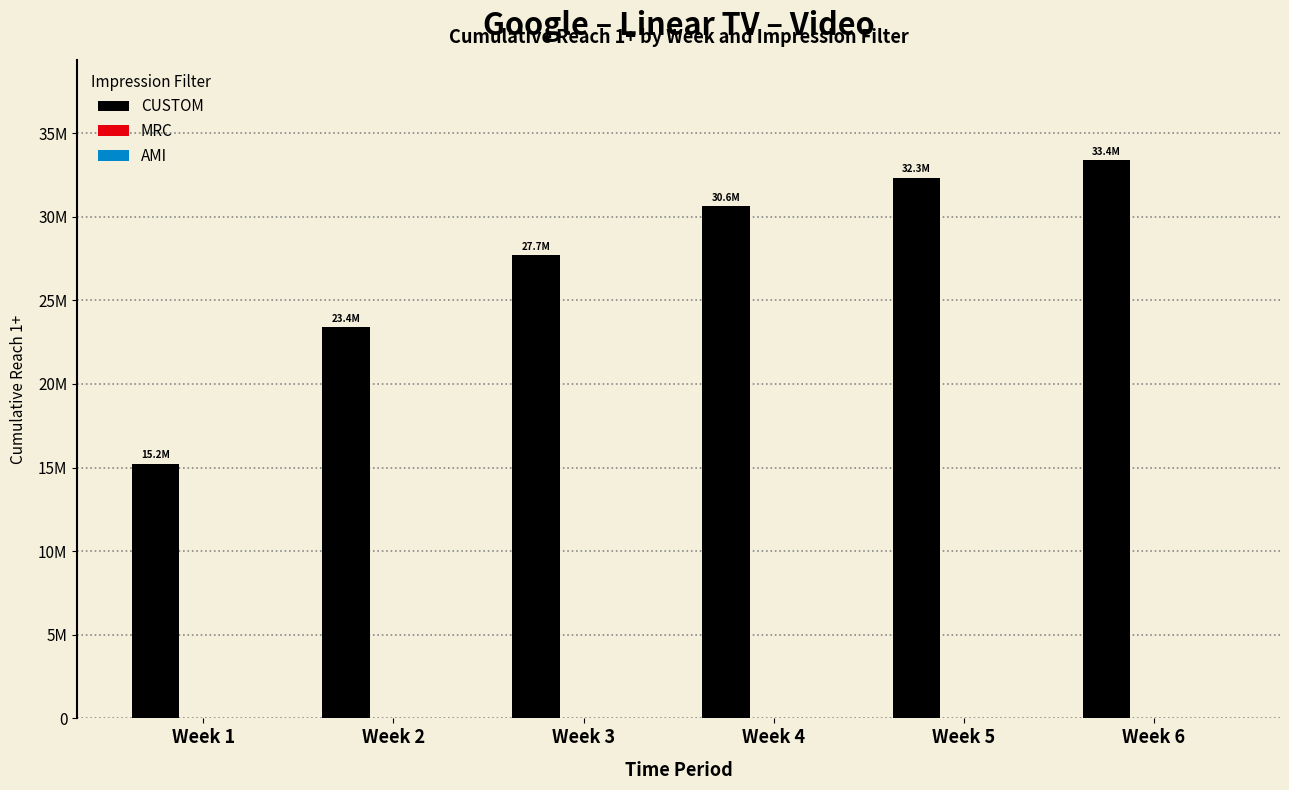

Does the chart contain any negative values?

No